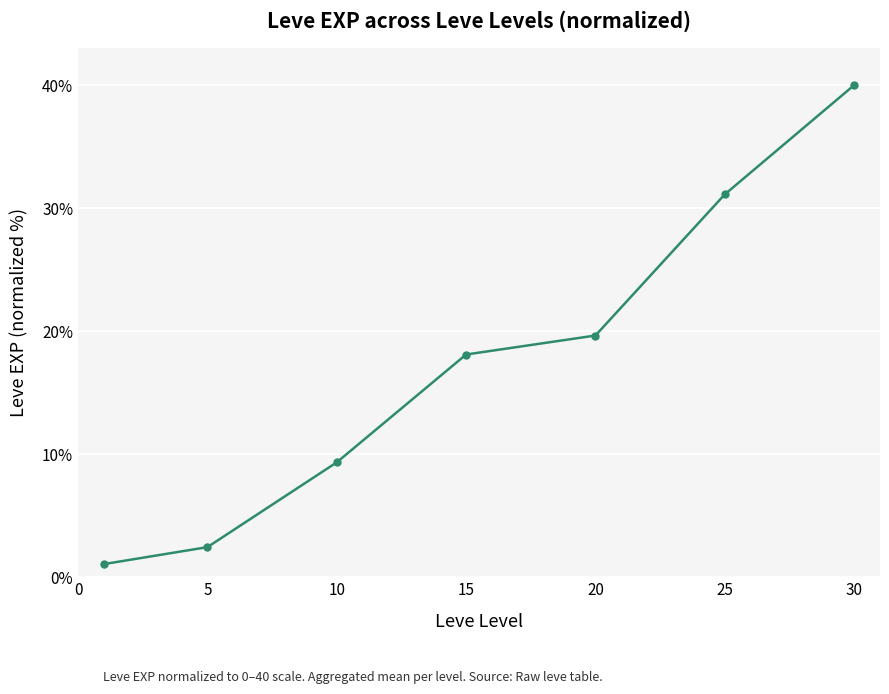

What is the value of the 3rd point from the left?

9.3